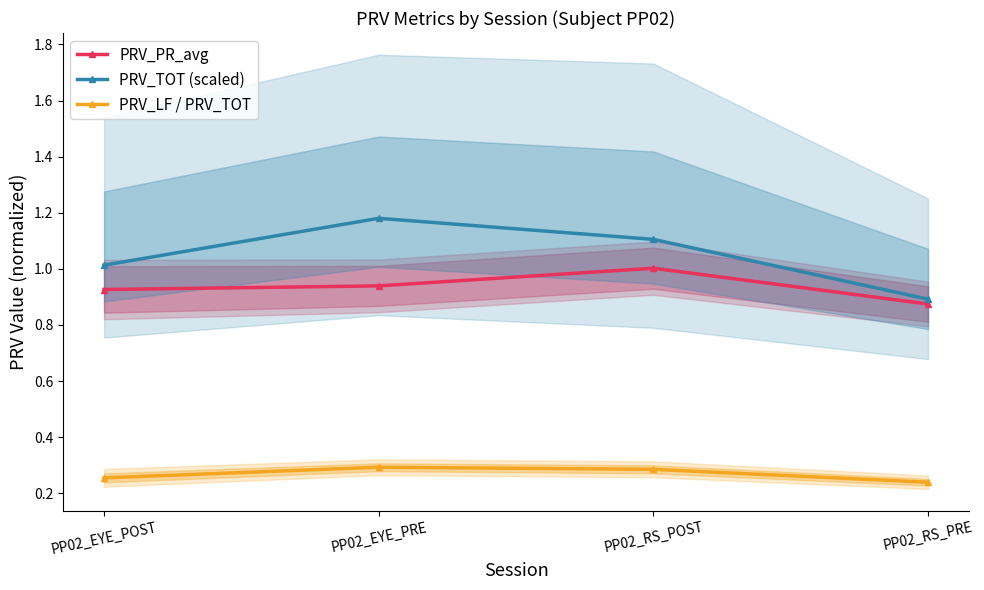

Reading left to right, what are all the values shown in this chart?

PRV_PR_avg: 0.9	0.9	1.0	0.9
PRV_TOT (scaled): 1.0	1.2	1.1	0.9
PRV_LF / PRV_TOT: 0.3	0.3	0.3	0.2